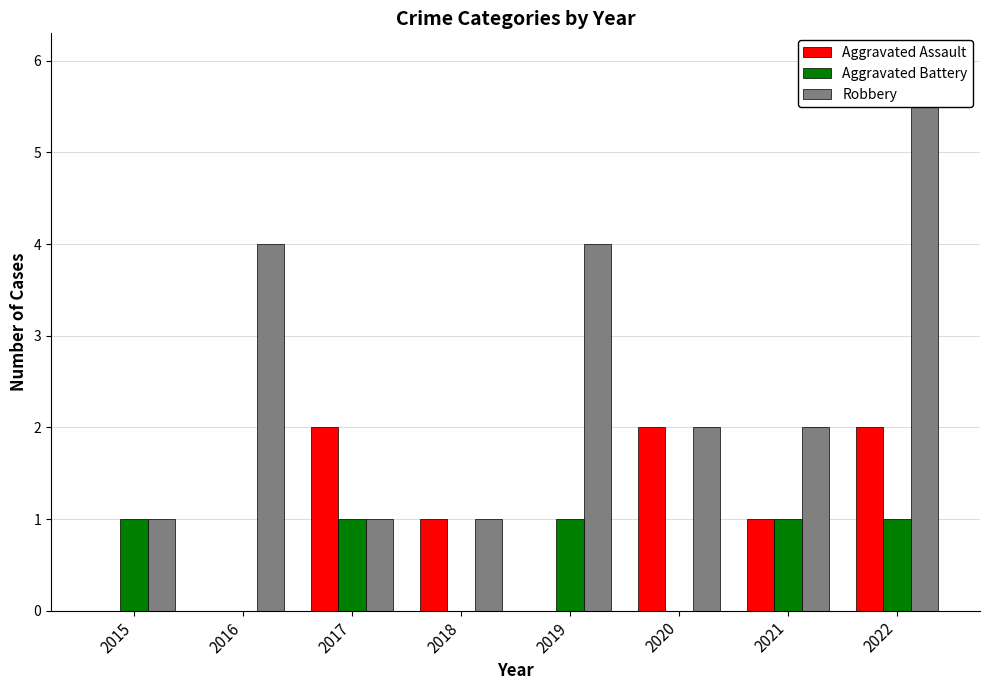

Is the value of Aggravated Battery at 2018 greater than the value of Aggravated Assault at 2017?

No